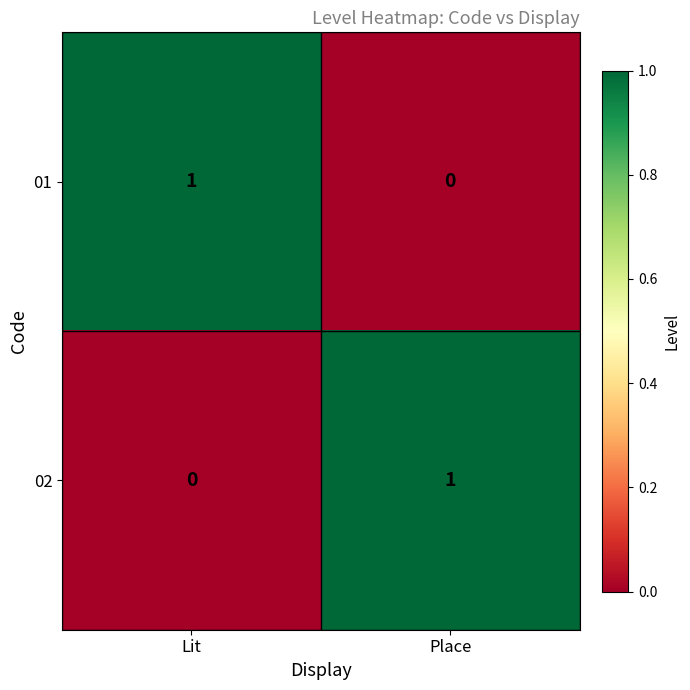

What is the spread (max minus min) of values at Lit?

1